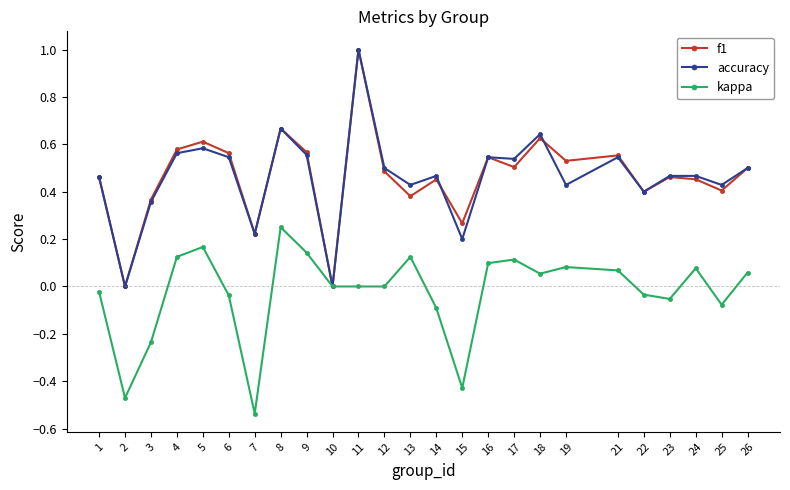

What is the maximum value for f1?

1.0